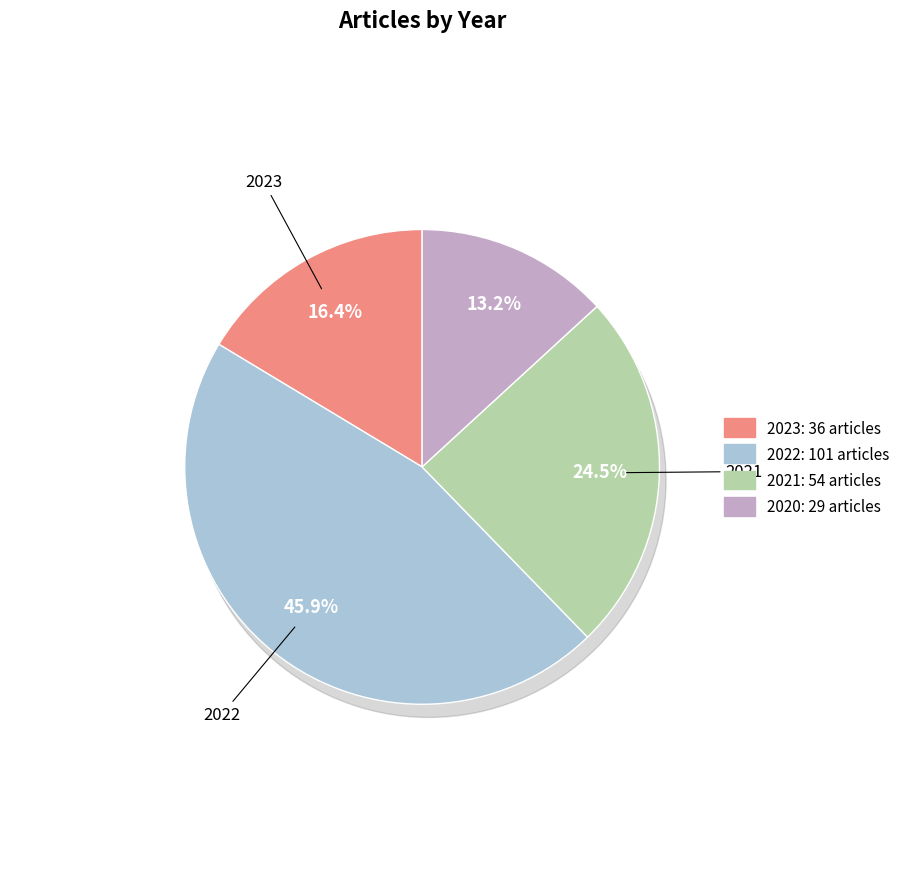

To the nearest percent, what percentage of the pie is 2021?

25%